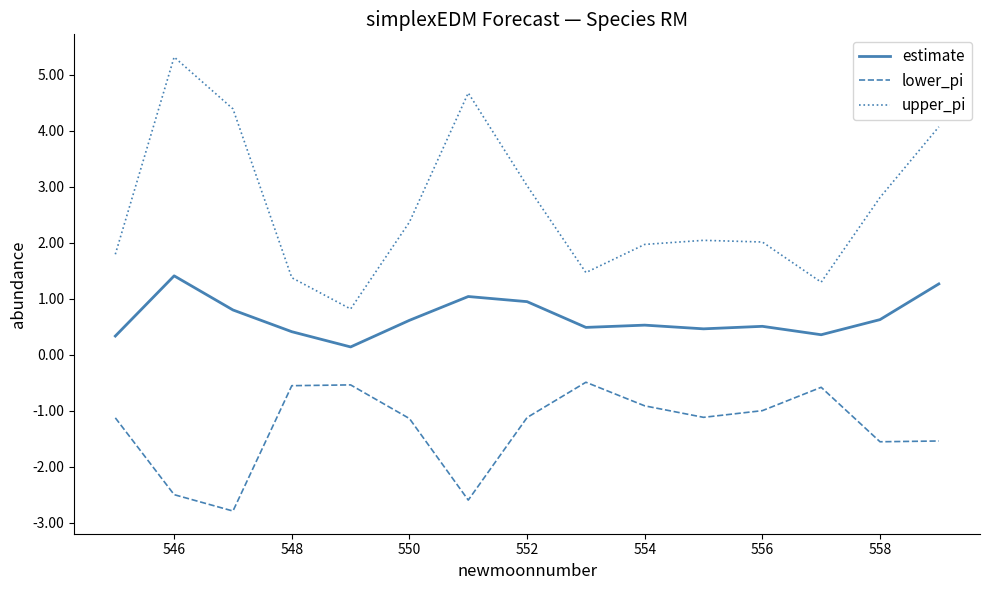

At how many categories does at least one series exceed -1?

15